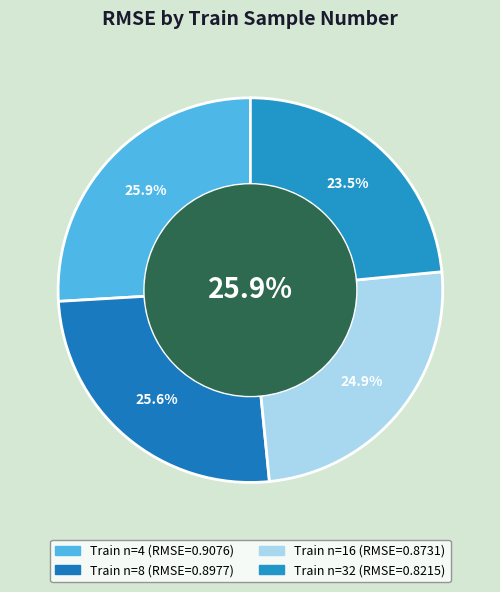

Is the sum of 16 and 8 greater than half?

Yes